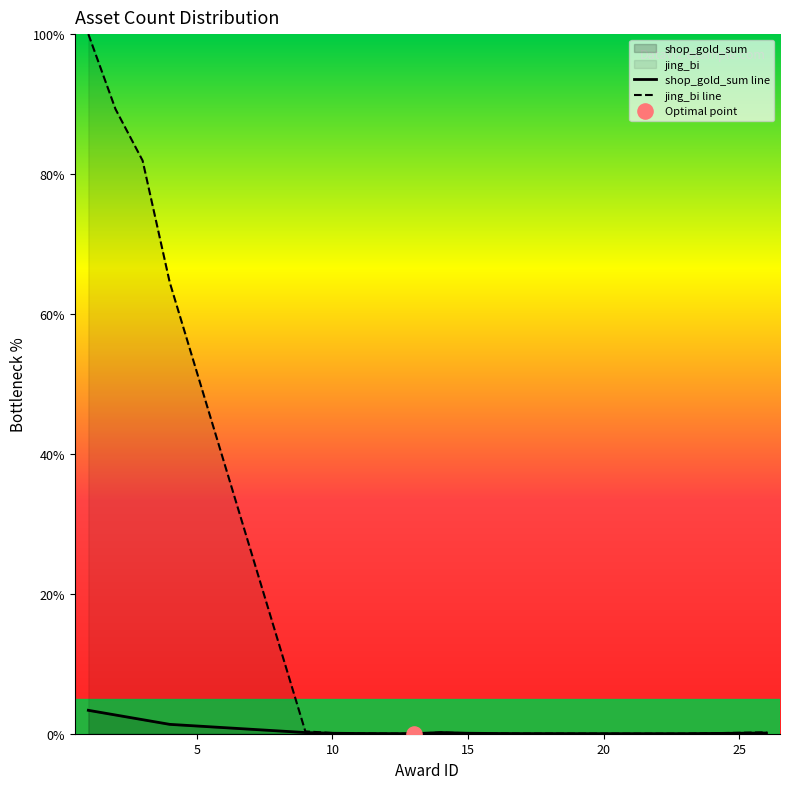

Which series reaches the minimum Y coordinate?

shop_gold_sum line